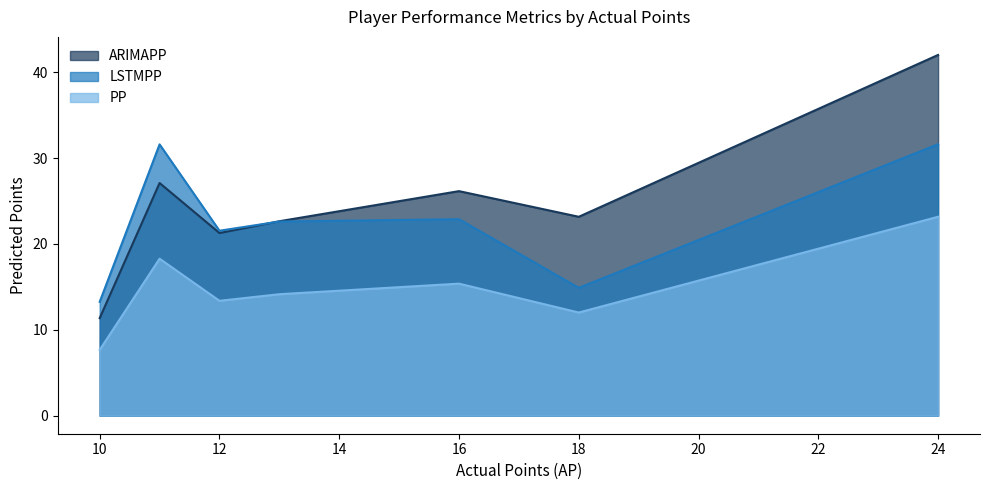

In ARIMAPP, how many points are lower than both neighbors (excluding endpoints)?

2